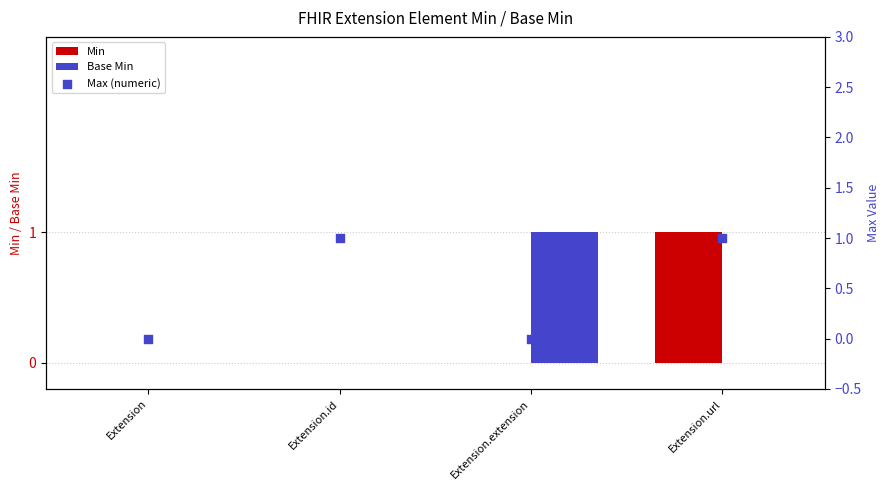

Which series has the widest spread of Y values?

Min